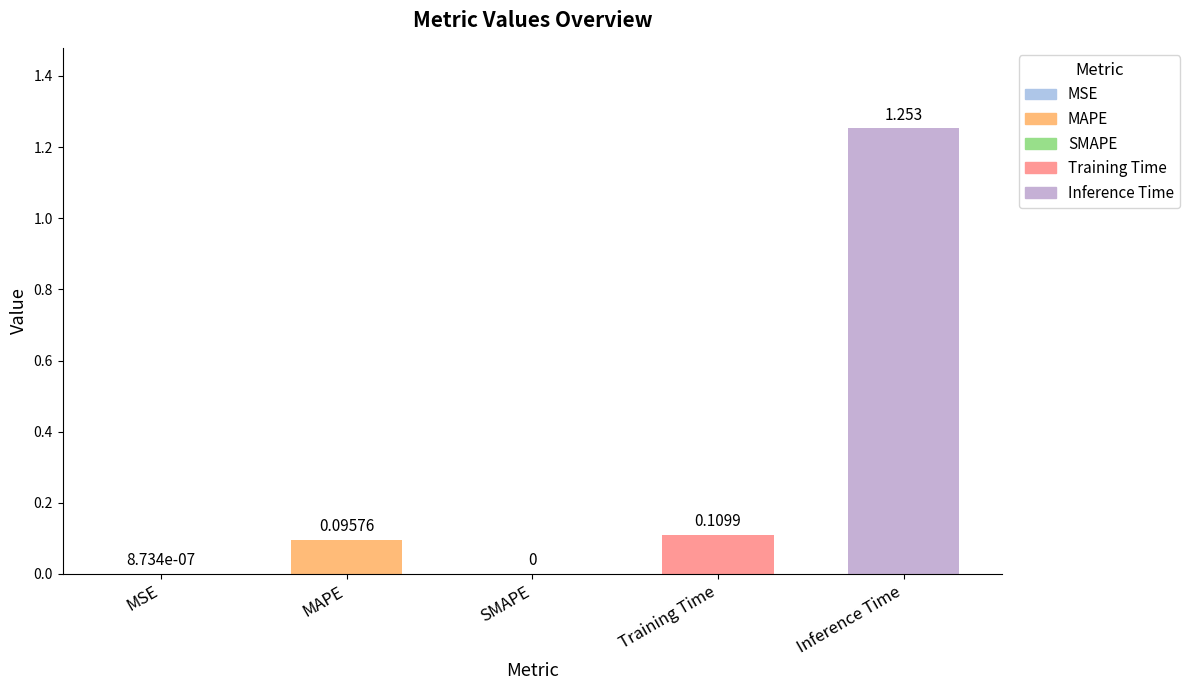

Which category has the highest value across all series?

Inference Time